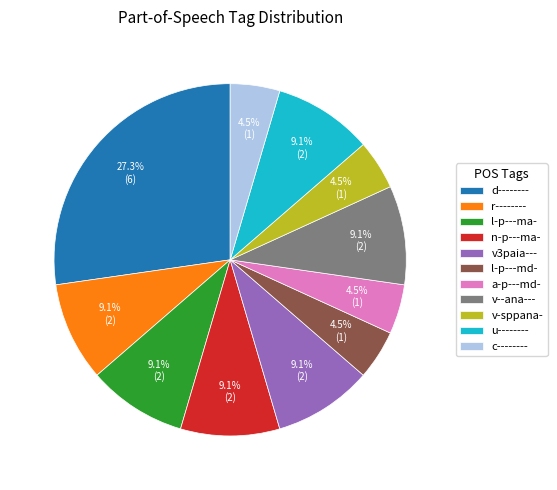

What portion of the pie excludes c--------?

95.5%